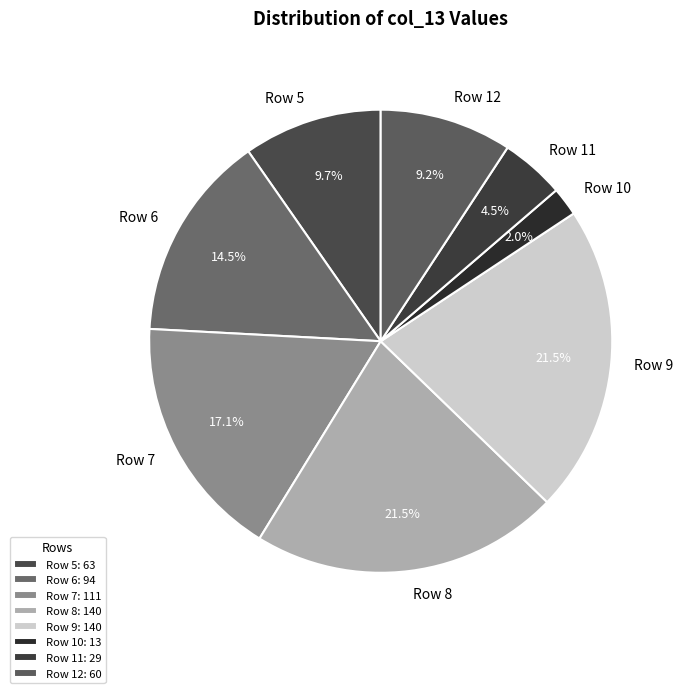

To the nearest percent, what is the difference between the largest and smallest slice percentages?

20%